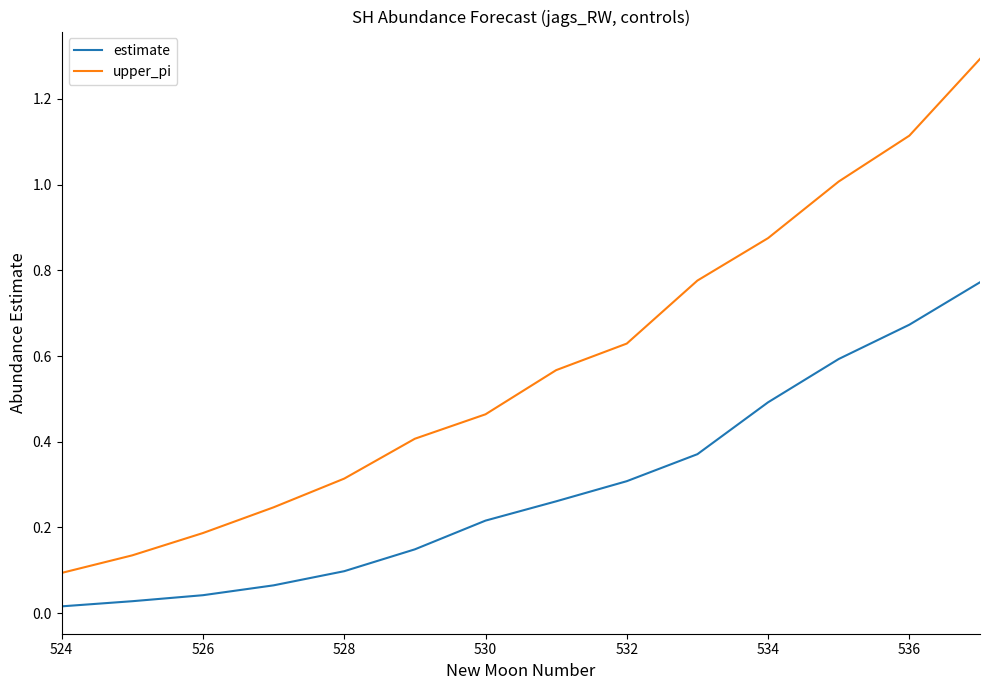

What is the maximum value shown in the chart?

1.3